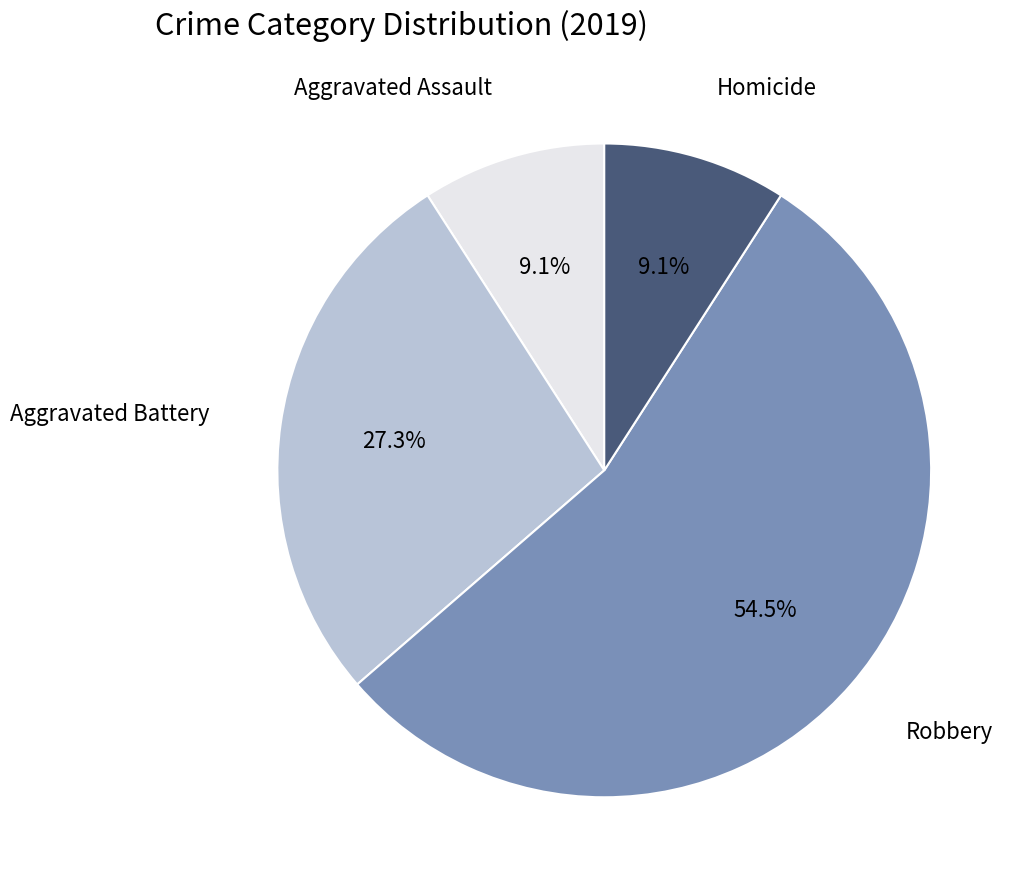

Does any single category account for the majority?

Yes